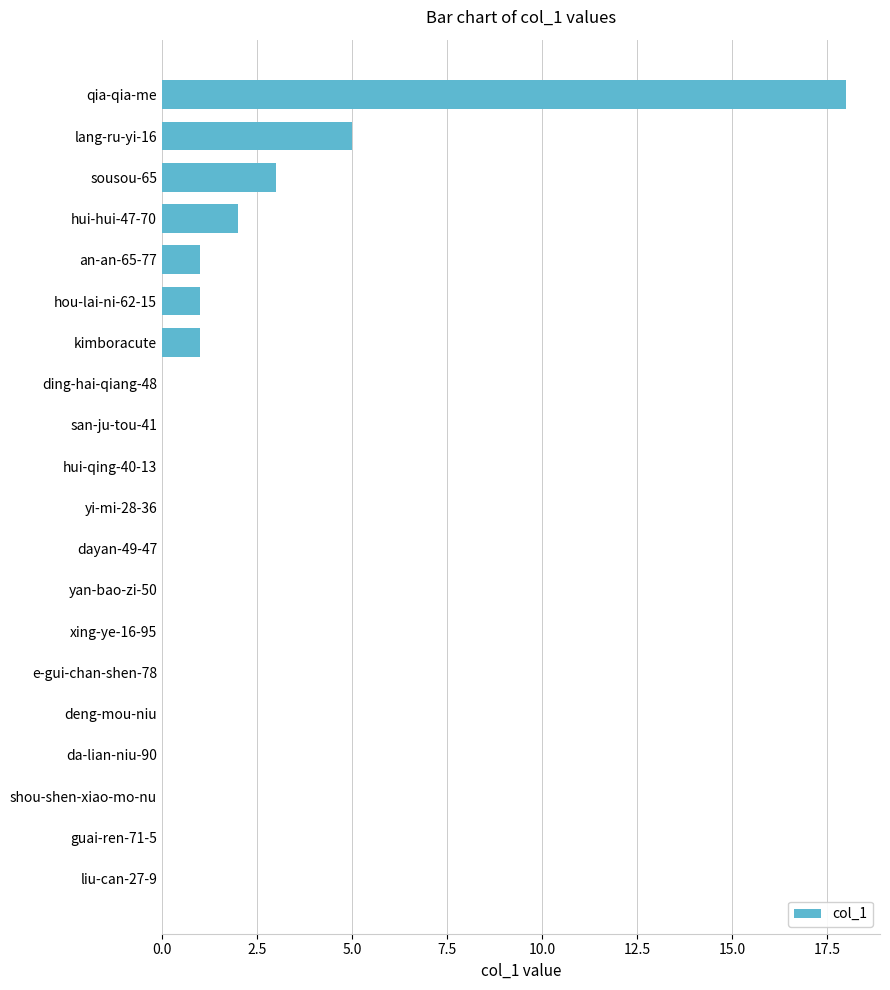

Is it true that the value at lang-ru-yi-16 is 5?

True